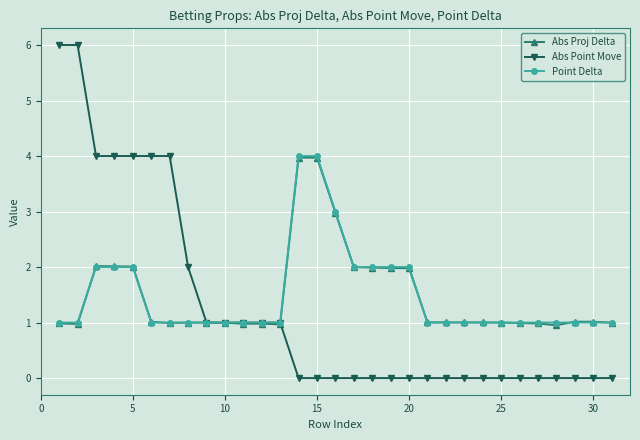

Which series has the largest range (max minus min)?

Abs Point Move